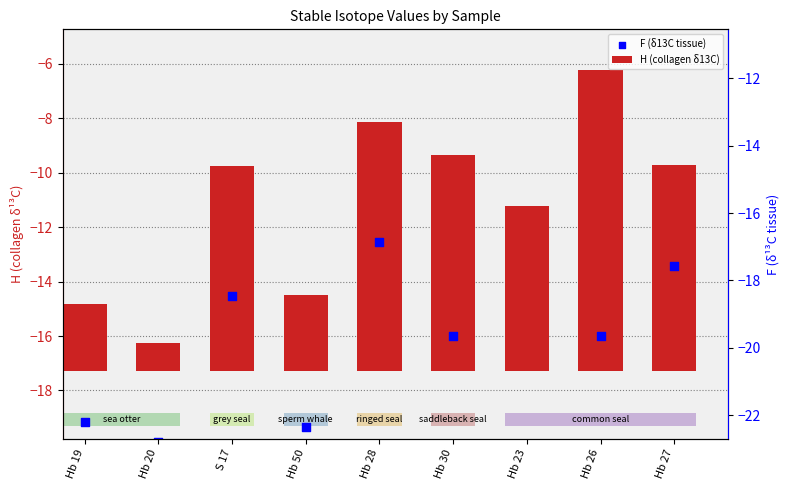

Which series has the largest total across all categories?

H (collagen δ13C)